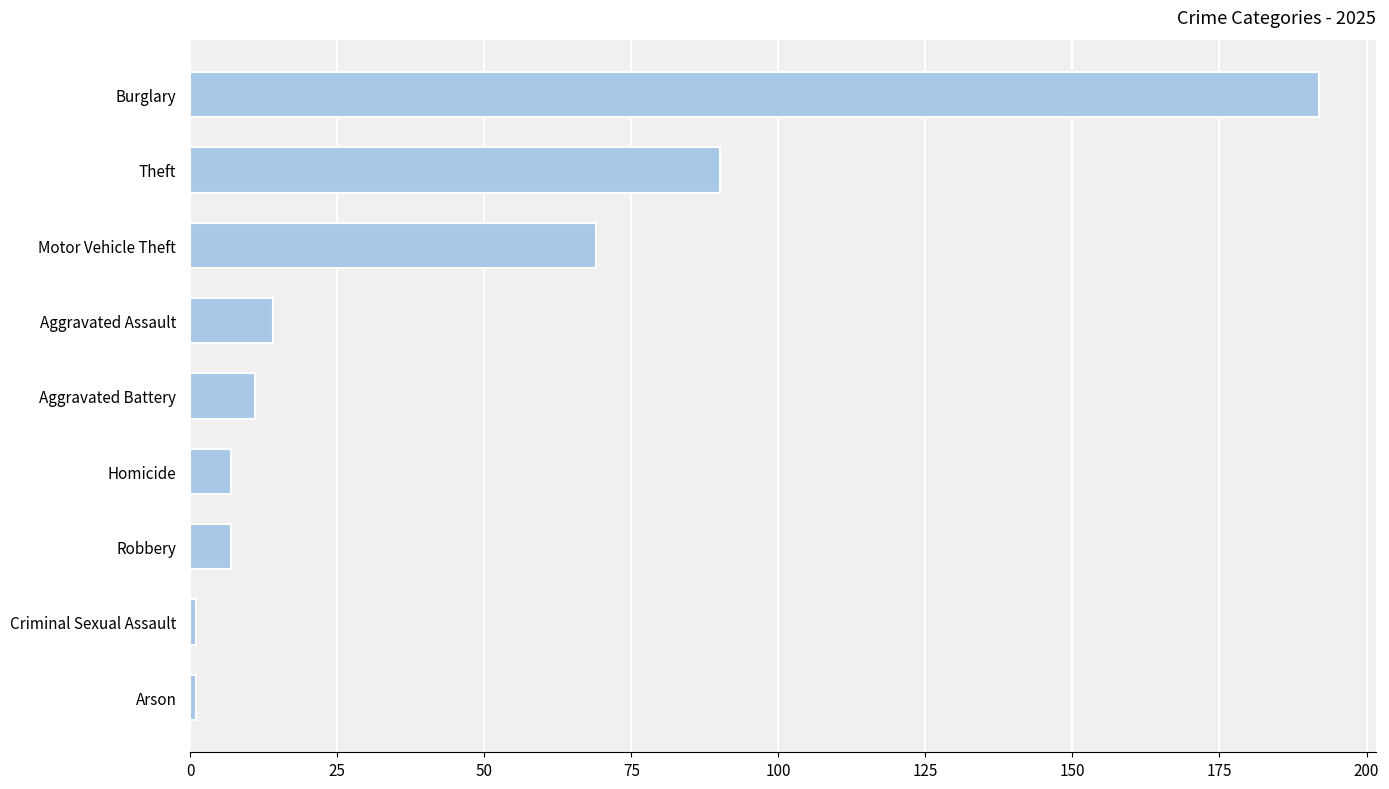

At which label is the value closest to 96?

Theft